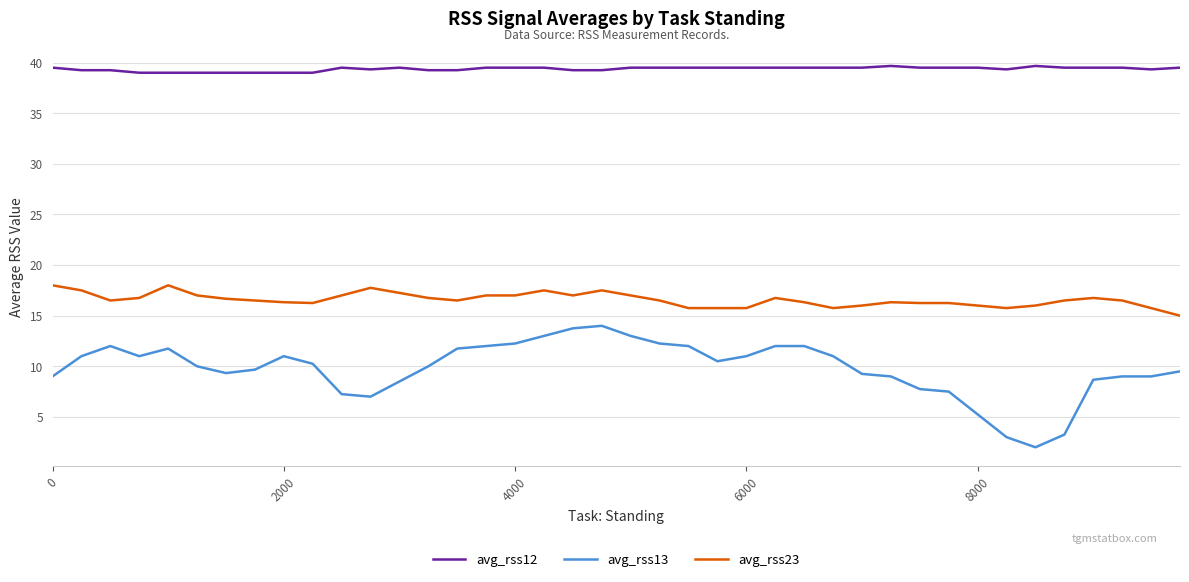

List the series in order of their overall mean, highest first.

avg_rss12, avg_rss23, avg_rss13